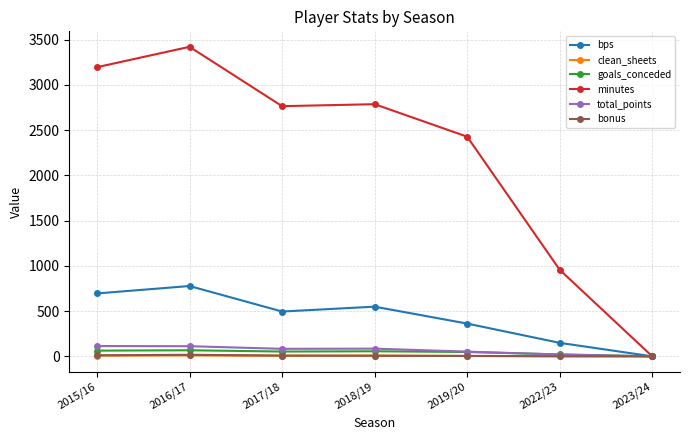

Is the value of minutes at 2018/19 greater than the value of goals_conceded at 2023/24?

Yes